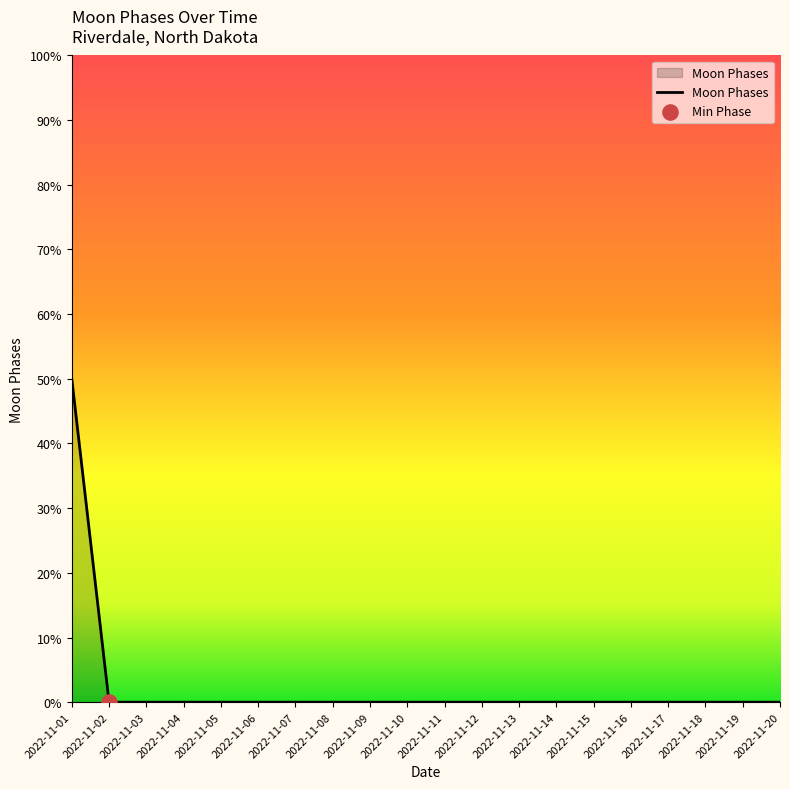

Which has a higher value, 2022-11-01 or 2022-11-09?

2022-11-01